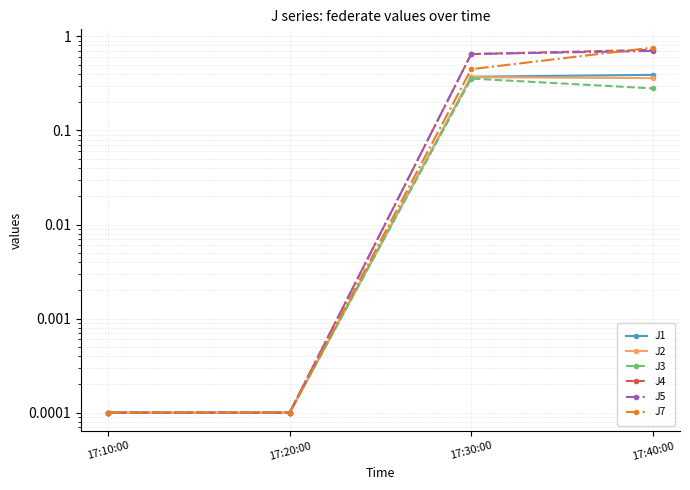

What is the label of the 4th point from the right?

17:10:00